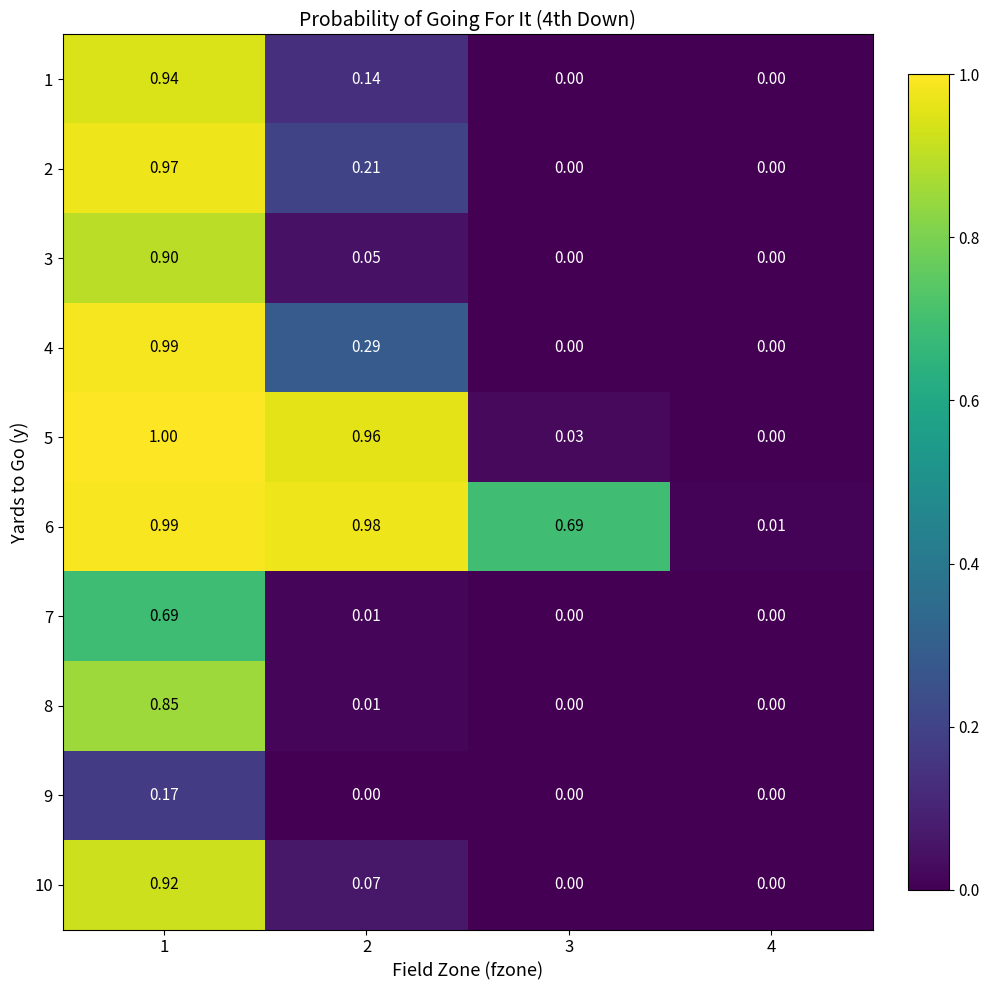

Is the value of 10 at 3 greater than the value of 6 at 1?

No